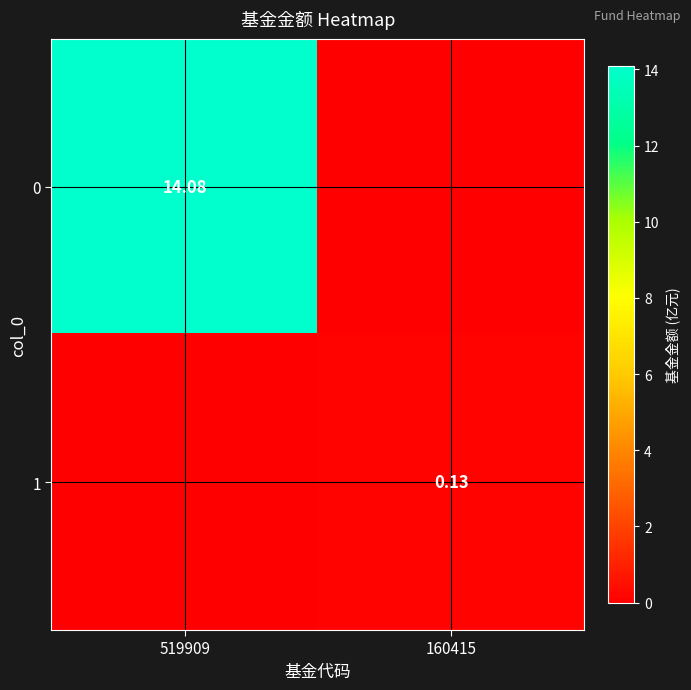

Is the value of 0 at 519909 greater than the value of 1 at 160415?

Yes